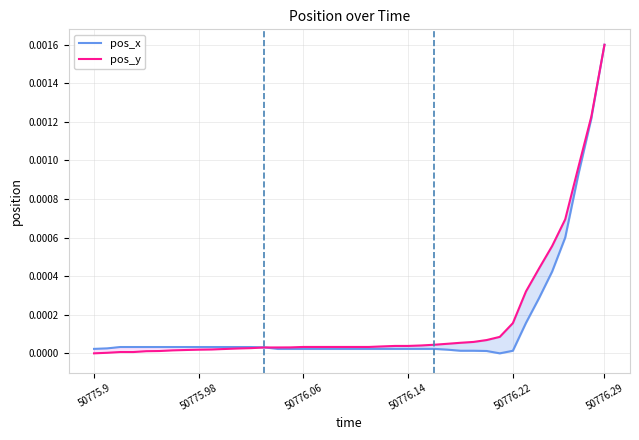

True or false: pos_x and pos_y cross at least once.

True